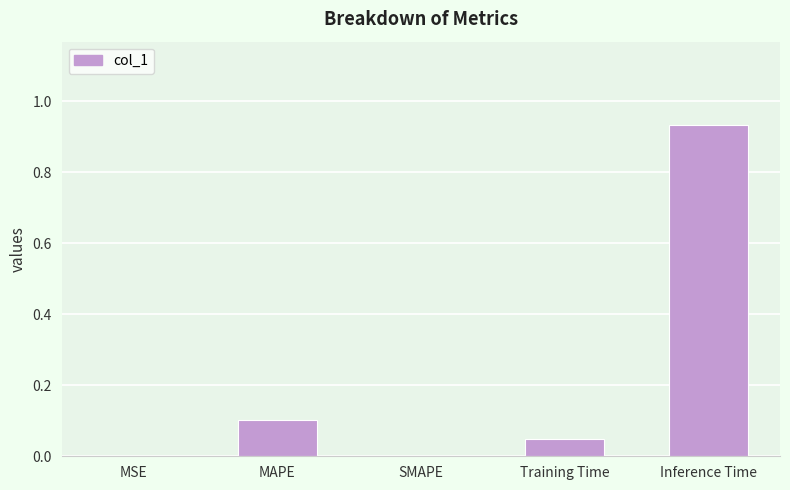

Is it true that the value at MAPE is 0.1?

True